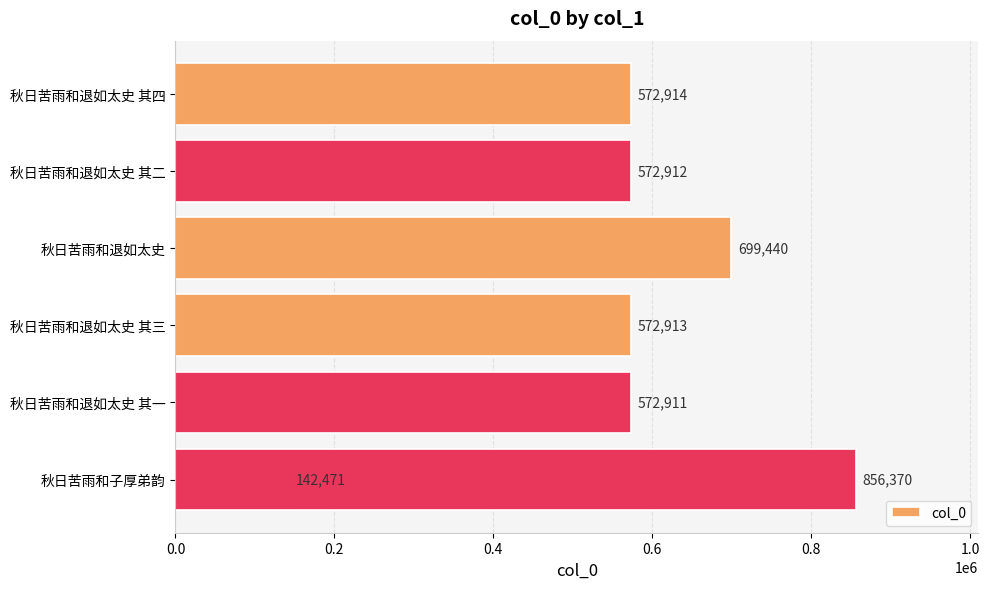

What is the change in value from 0.6 to 1.2?

-283456